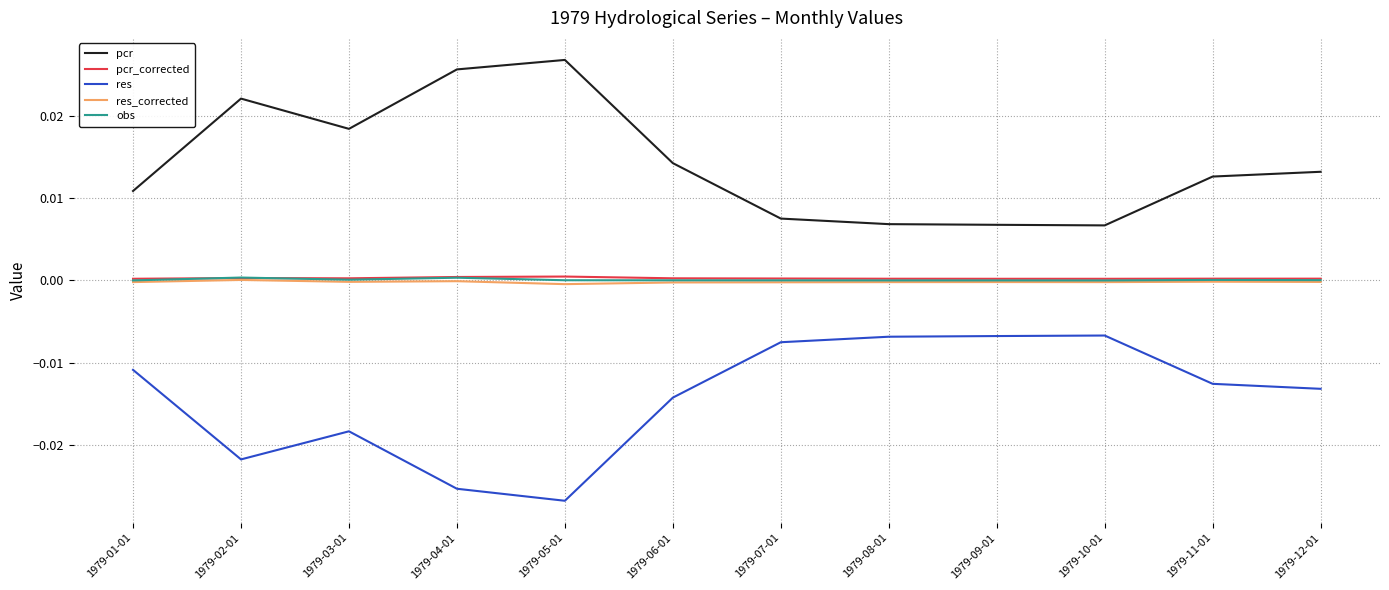

True or false: pcr and res intersect in this chart.

False